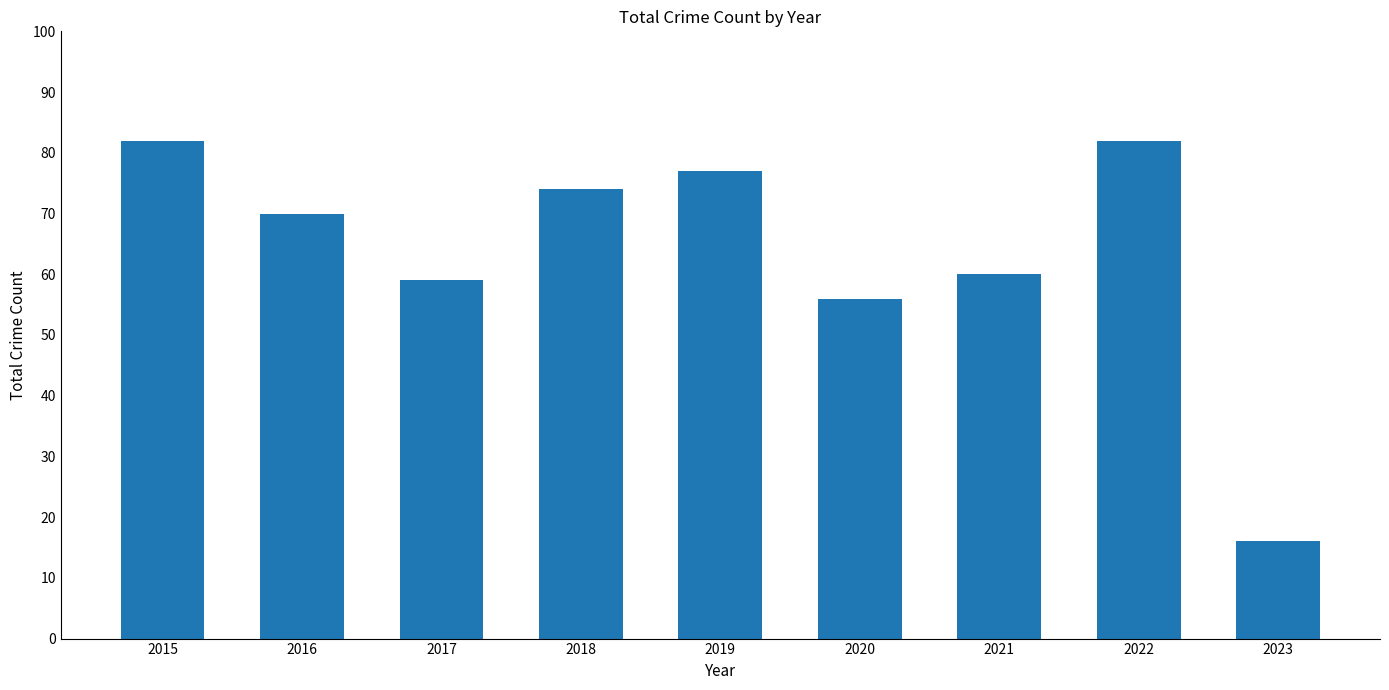

What is the value of the 5th bar from the left?

77